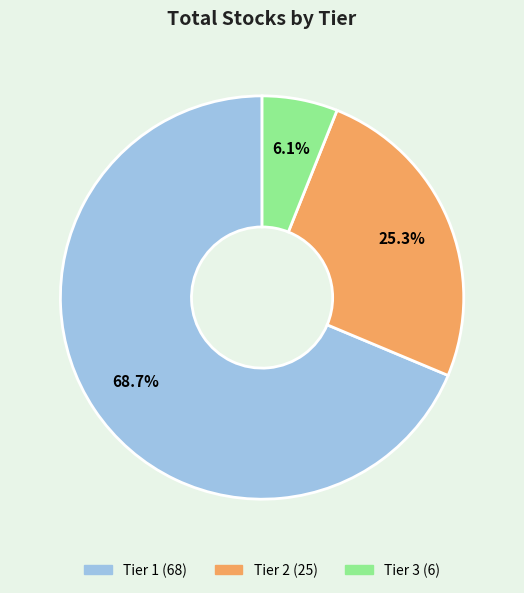

Which category has the smallest portion of the pie?

Tier 3